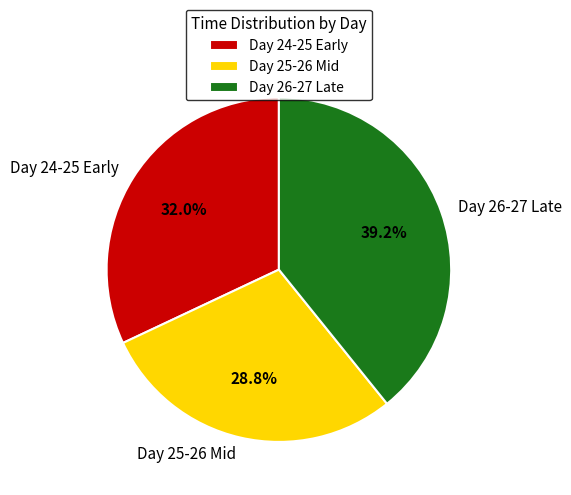

Which category has the smallest portion of the pie?

Day 25-26 Mid